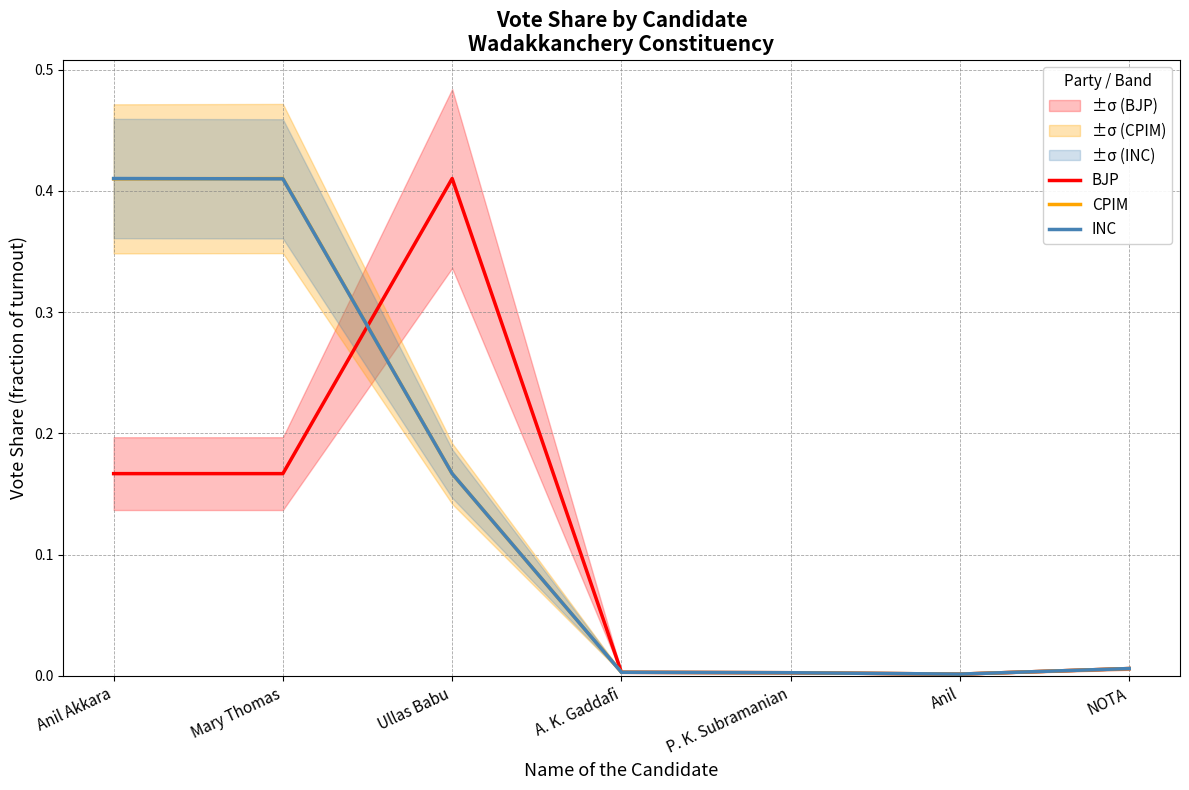

What is the difference between the maximum and minimum values in the CPIM series?

0.4